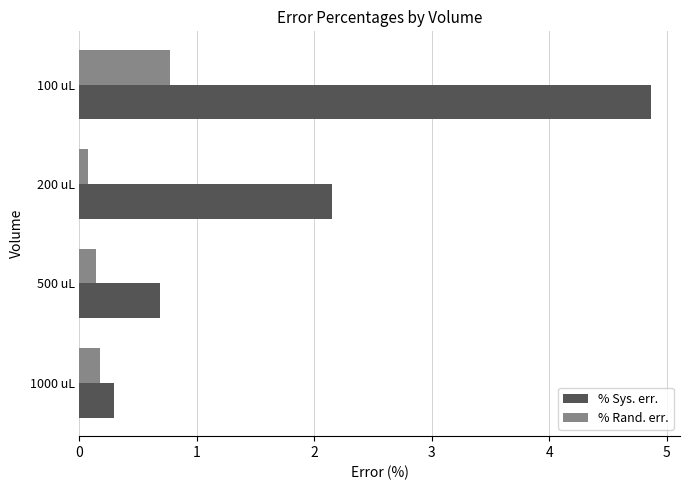

Which series has the widest spread of values?

% Sys. err.